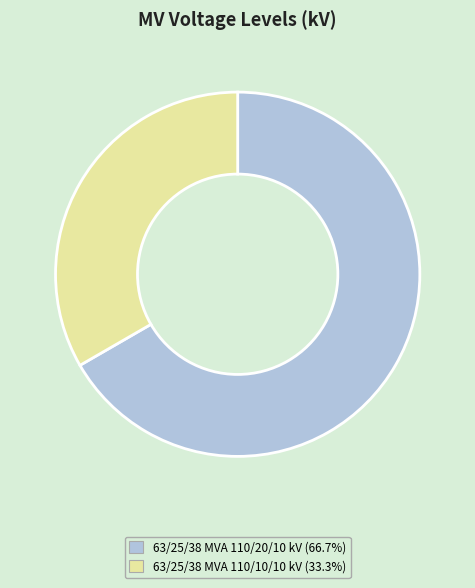

True or false: 63/25/38 MVA 110/20/10 kV accounts for 77% of the total.

False